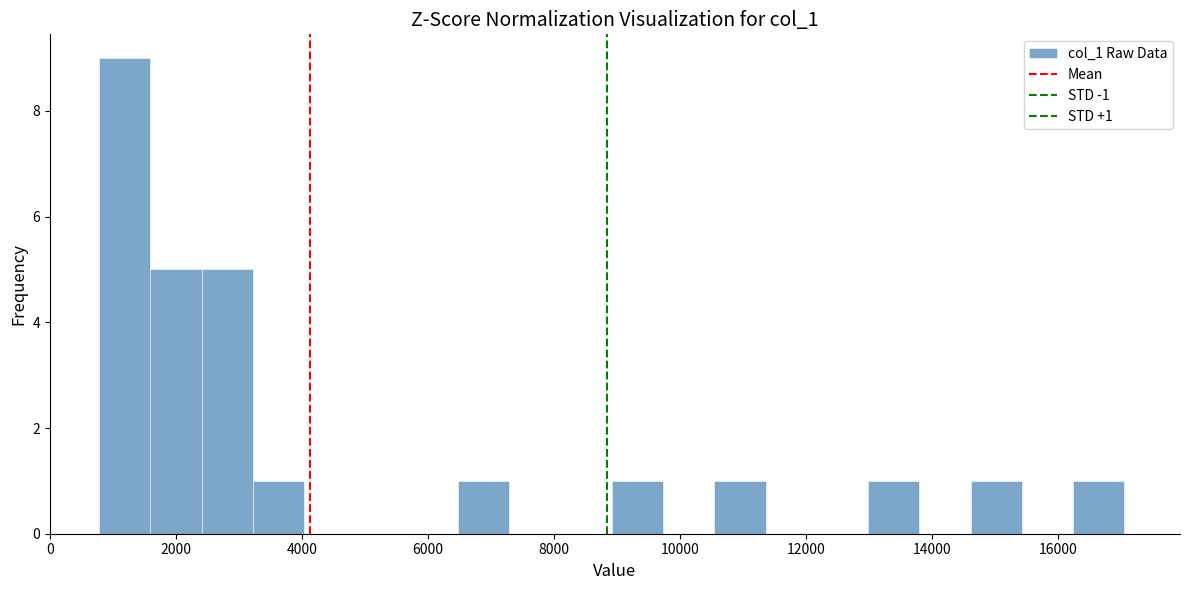

Over which range of the x-axis is the bar tallest?

800 to 1600